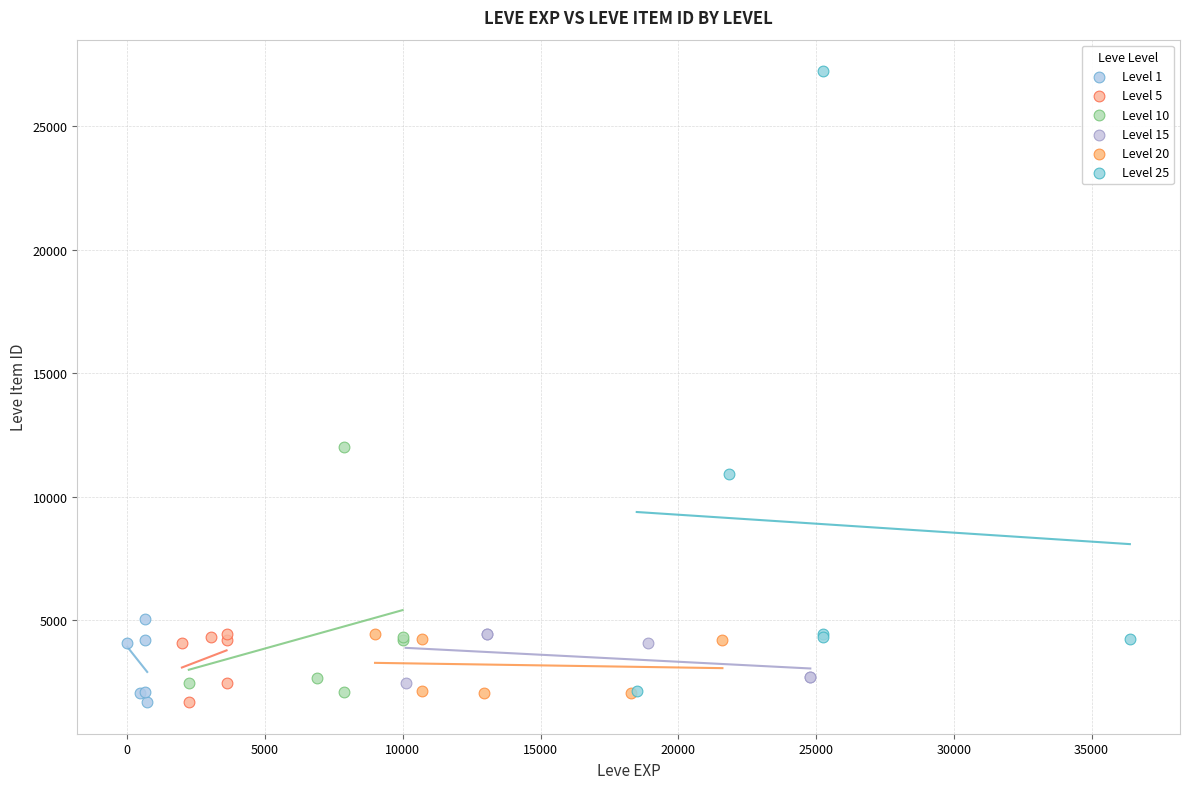

Which series has the largest Y range (max minus min)?

Level 25